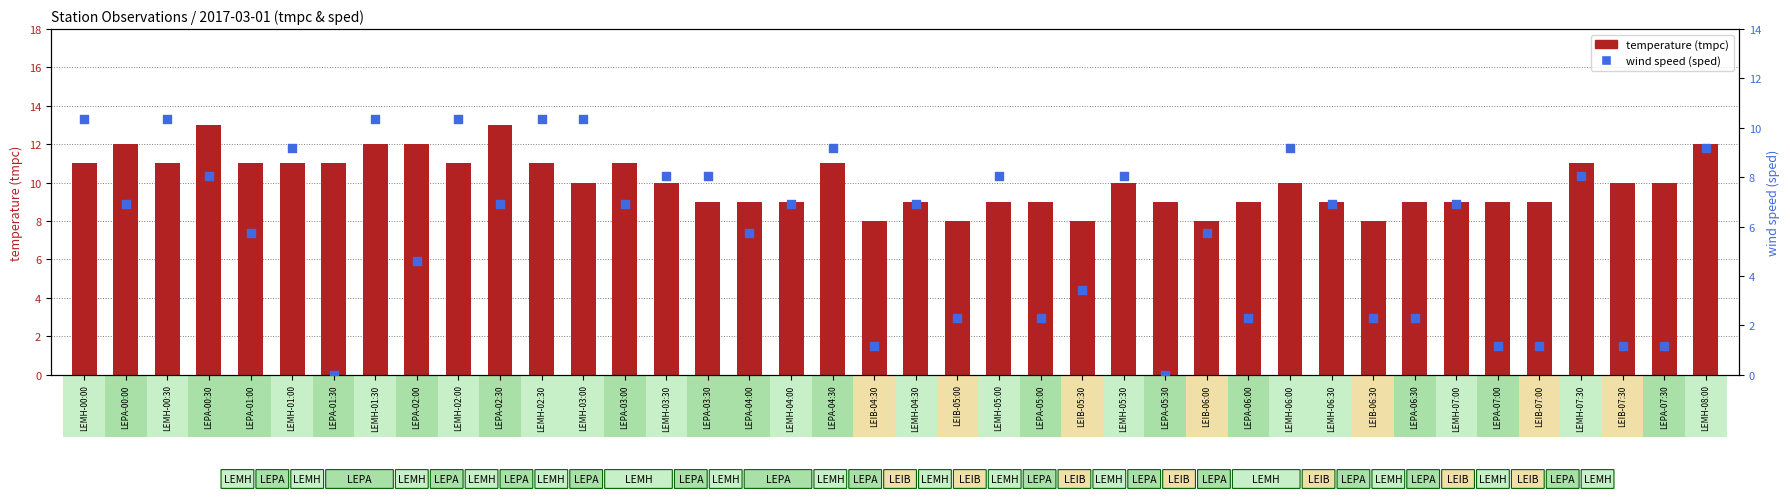

Is the value of temperature (tmpc) at LEIB-07:30 greater than the value of wind speed (sped) at LEPA-07:00?

Yes